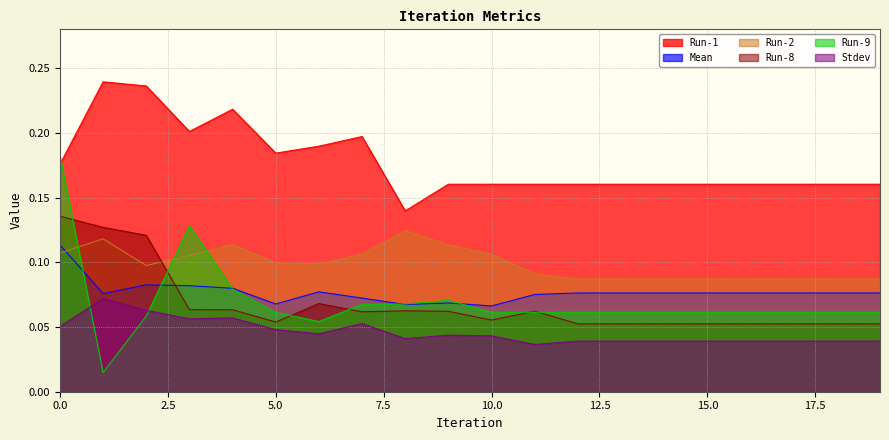

Reading left to right, list all the values displayed in this chart.

Mean: 0=0.1	1=0.1	2=0.1	3=0.1	4=0.1	5=0.1	6=0.1	7=0.1	8=0.1	9=0.1	10=0.1	11=0.1	12=0.1	13=0.1	14=0.1	15=0.1	16=0.1	17=0.1	18=0.1	19=0.1
Stdev: 0=0.1	1=0.1	2=0.1	3=0.1	4=0.1	5=0.0	6=0.0	7=0.1	8=0.0	9=0.0	10=0.0	11=0.0	12=0.0	13=0.0	14=0.0	15=0.0	16=0.0	17=0.0	18=0.0	19=0.0
Run-1: 0=0.2	1=0.2	2=0.2	3=0.2	4=0.2	5=0.2	6=0.2	7=0.2	8=0.1	9=0.2	10=0.2	11=0.2	12=0.2	13=0.2	14=0.2	15=0.2	16=0.2	17=0.2	18=0.2	19=0.2
Run-2: 0=0.1	1=0.1	2=0.1	3=0.1	4=0.1	5=0.1	6=0.1	7=0.1	8=0.1	9=0.1	10=0.1	11=0.1	12=0.1	13=0.1	14=0.1	15=0.1	16=0.1	17=0.1	18=0.1	19=0.1
Run-8: 0=0.1	1=0.1	2=0.1	3=0.1	4=0.1	5=0.1	6=0.1	7=0.1	8=0.1	9=0.1	10=0.1	11=0.1	12=0.1	13=0.1	14=0.1	15=0.1	16=0.1	17=0.1	18=0.1	19=0.1
Run-9: 0=0.2	1=0.0	2=0.1	3=0.1	4=0.1	5=0.1	6=0.1	7=0.1	8=0.1	9=0.1	10=0.1	11=0.1	12=0.1	13=0.1	14=0.1	15=0.1	16=0.1	17=0.1	18=0.1	19=0.1